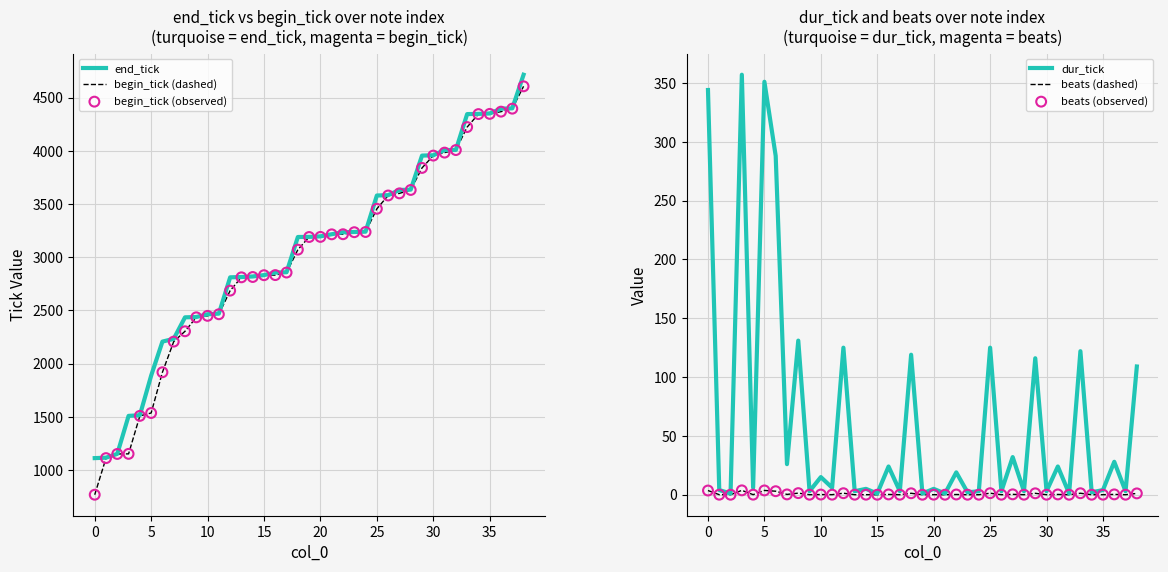

What is the highest value of the end_tick series?

4715